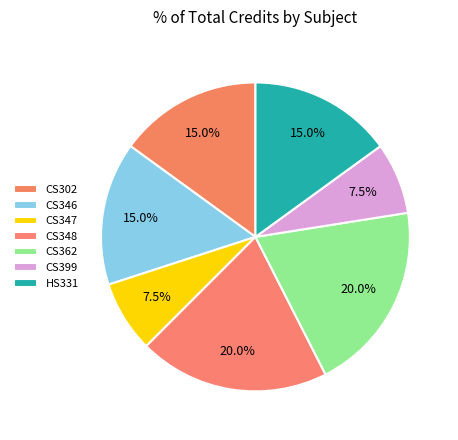

Rank the categories by value from lowest to highest.

CS347, CS399, CS302, CS346, HS331, CS348, CS362